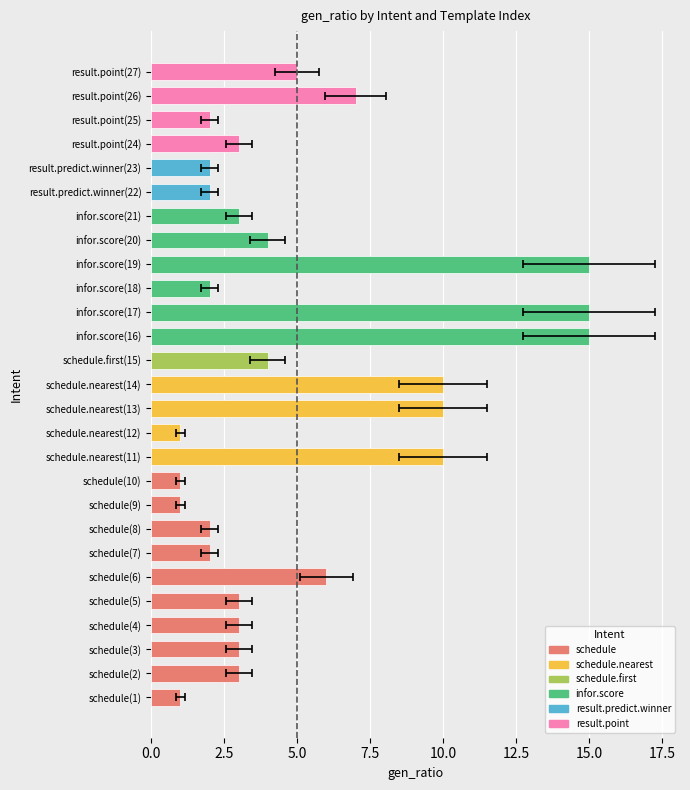

How many bars are there in total?

27